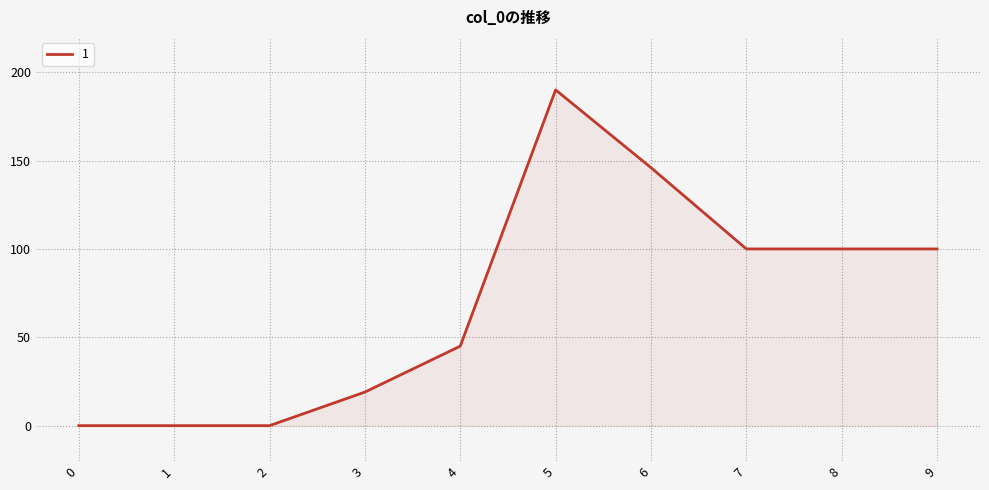

What is the greatest value displayed?

190